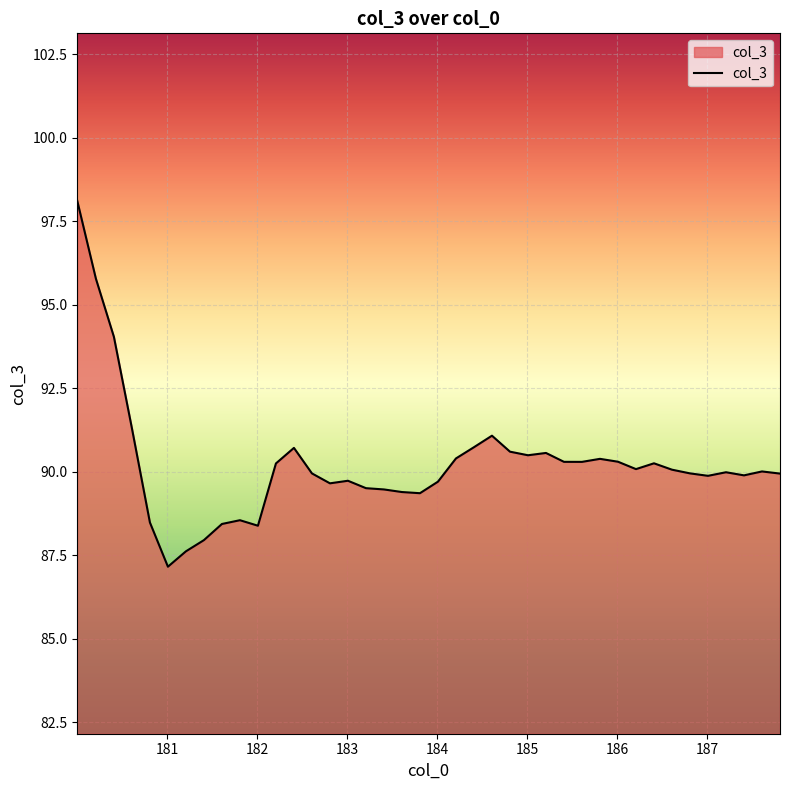

What is the greatest value displayed?

98.1